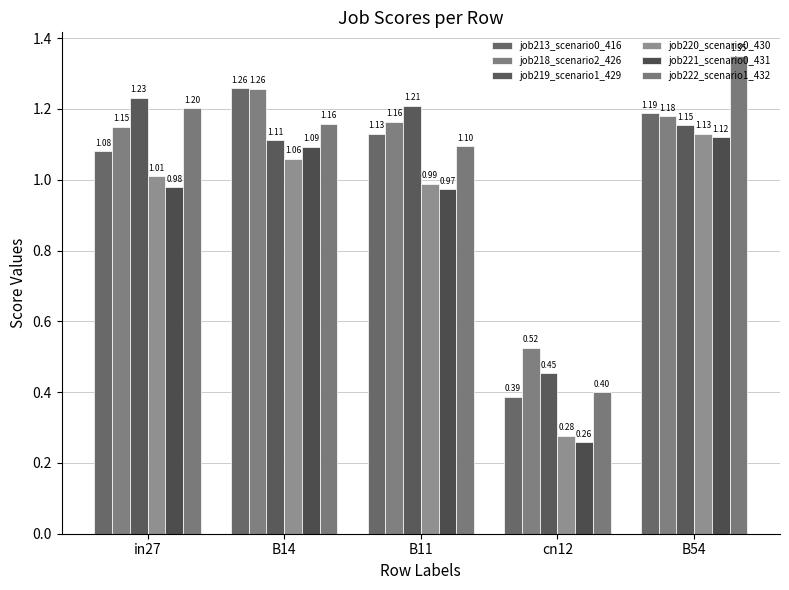

Reading left to right, list all the values displayed in this chart.

job213_scenario0_416: in27=1.1	B14=1.3	B11=1.1	cn12=0.4	B54=1.2
job218_scenario2_426: in27=1.1	B14=1.3	B11=1.2	cn12=0.5	B54=1.2
job219_scenario1_429: in27=1.2	B14=1.1	B11=1.2	cn12=0.5	B54=1.2
job220_scenario0_430: in27=1.0	B14=1.1	B11=1.0	cn12=0.3	B54=1.1
job221_scenario0_431: in27=1.0	B14=1.1	B11=1.0	cn12=0.3	B54=1.1
job222_scenario1_432: in27=1.2	B14=1.2	B11=1.1	cn12=0.4	B54=1.3